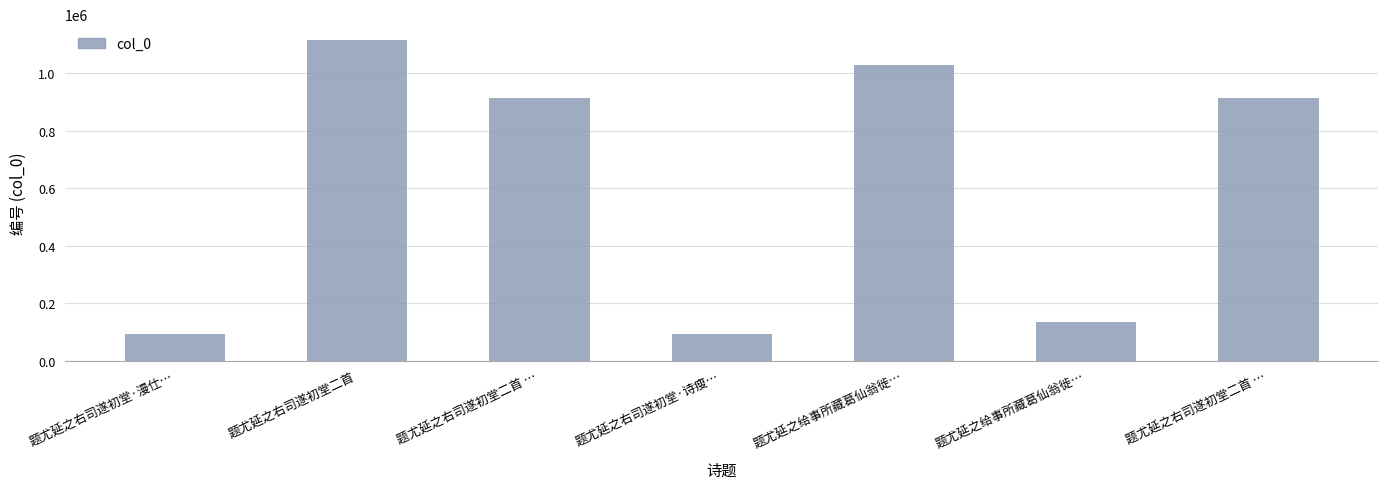

What is the label of the 3rd bar from the left?

题尤延之右司遂初堂二首 …